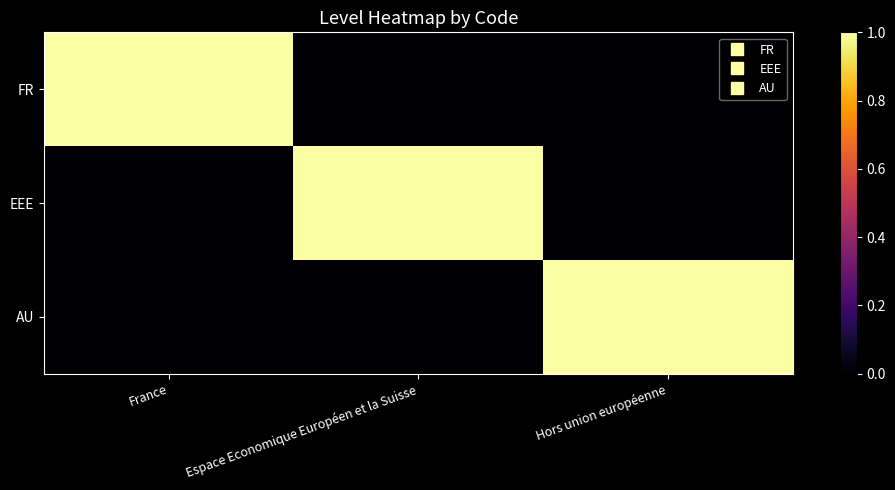

What is the spread (max minus min) of values at Hors union européenne?

1